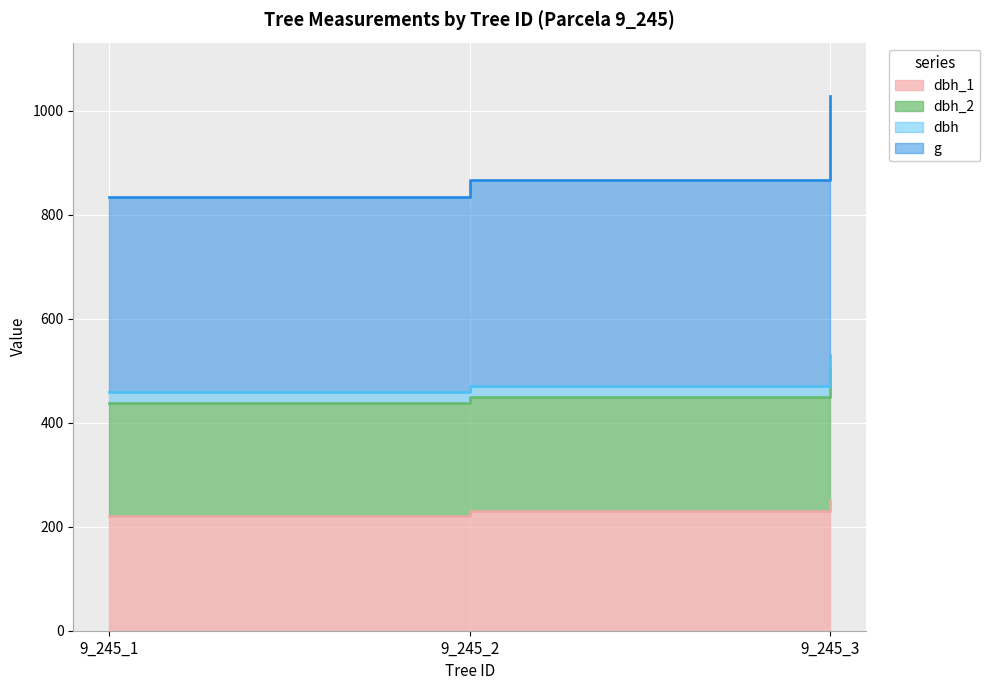

What is the approximate value of g at 9_245_3?

529.2